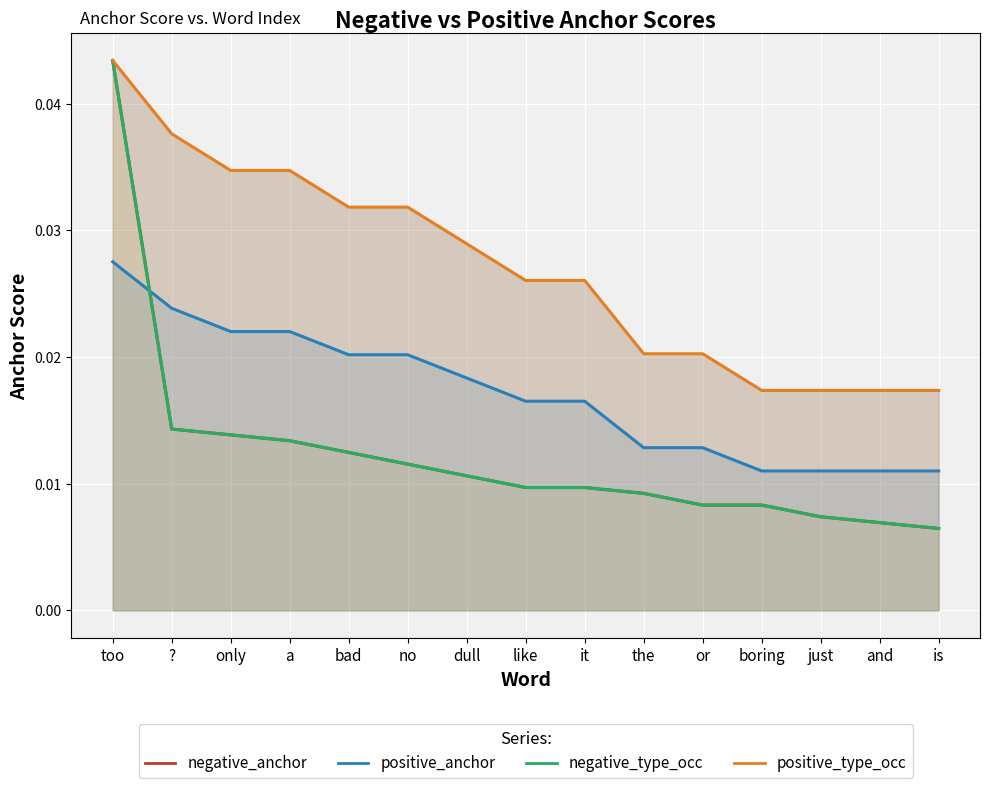

True or false: positive_type_occ has more than 2 points higher than both neighbors.

False